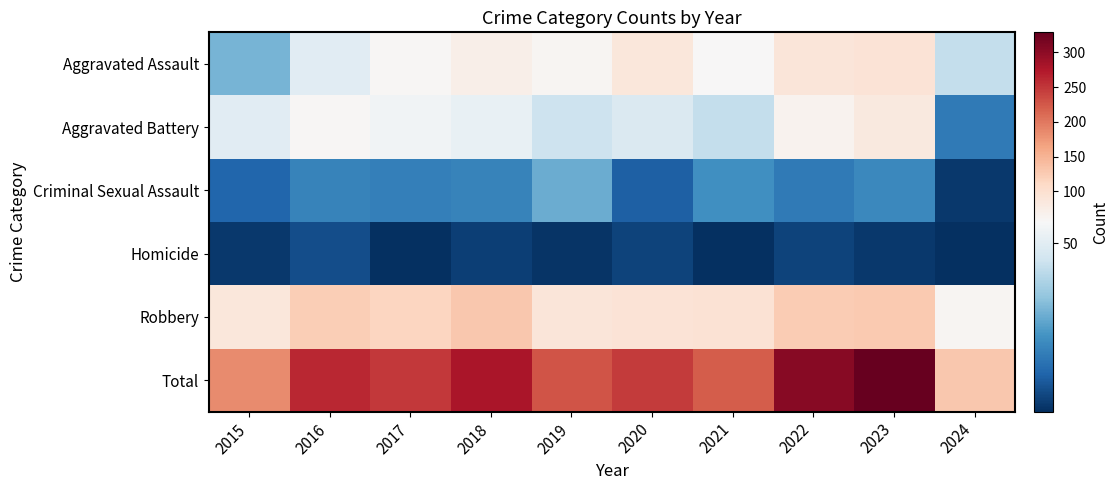

Reading left to right, transcribe all the data shown in this chart.

Aggravated Assault: 2015=31	2016=50	2017=59	2018=72	2019=61	2020=87	2021=58	2022=89	2023=93	2024=43
Aggravated Battery: 2015=50	2016=60	2017=54	2018=52	2019=45	2020=48	2021=43	2022=66	2023=83	2024=18
Criminal Sexual Assault: 2015=13	2016=20	2017=19	2018=20	2019=29	2020=12	2021=23	2022=18	2023=21	2024=4
Homicide: 2015=4	2016=8	2017=2	2018=5	2019=3	2020=6	2021=2	2022=6	2023=4	2024=2
Robbery: 2015=87	2016=123	2017=115	2018=130	2019=89	2020=94	2021=95	2022=125	2023=128	2024=62
Total: 2015=185	2016=261	2017=249	2018=279	2019=227	2020=247	2021=221	2022=304	2023=329	2024=129